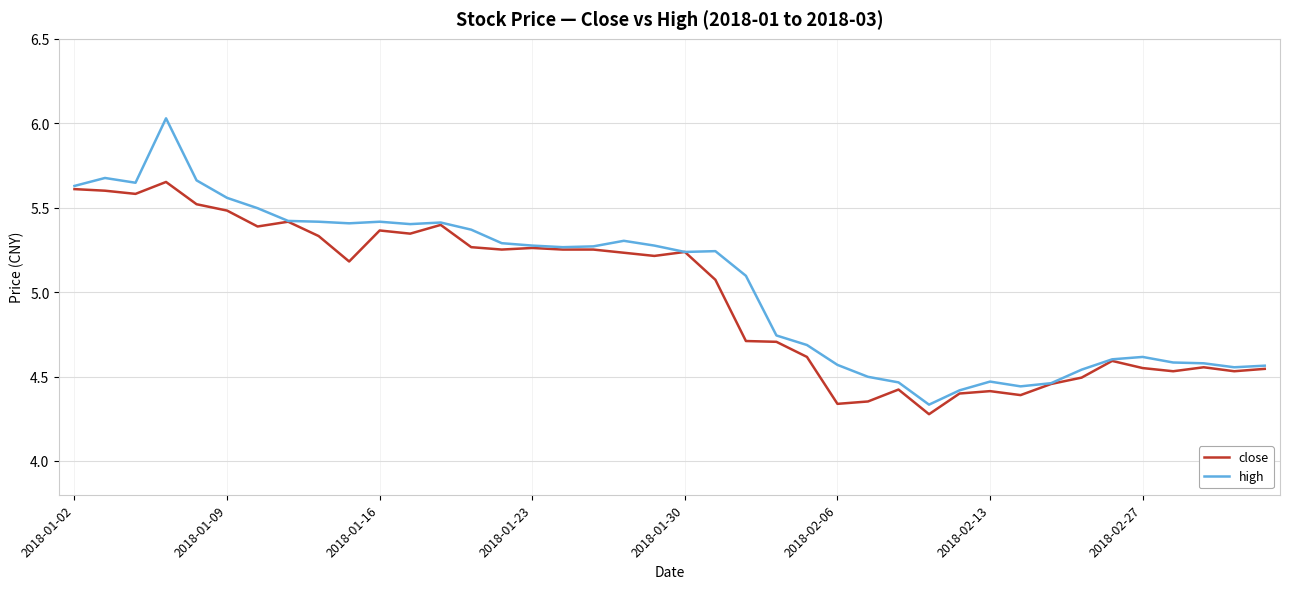

Which series has the largest range (max minus min)?

high